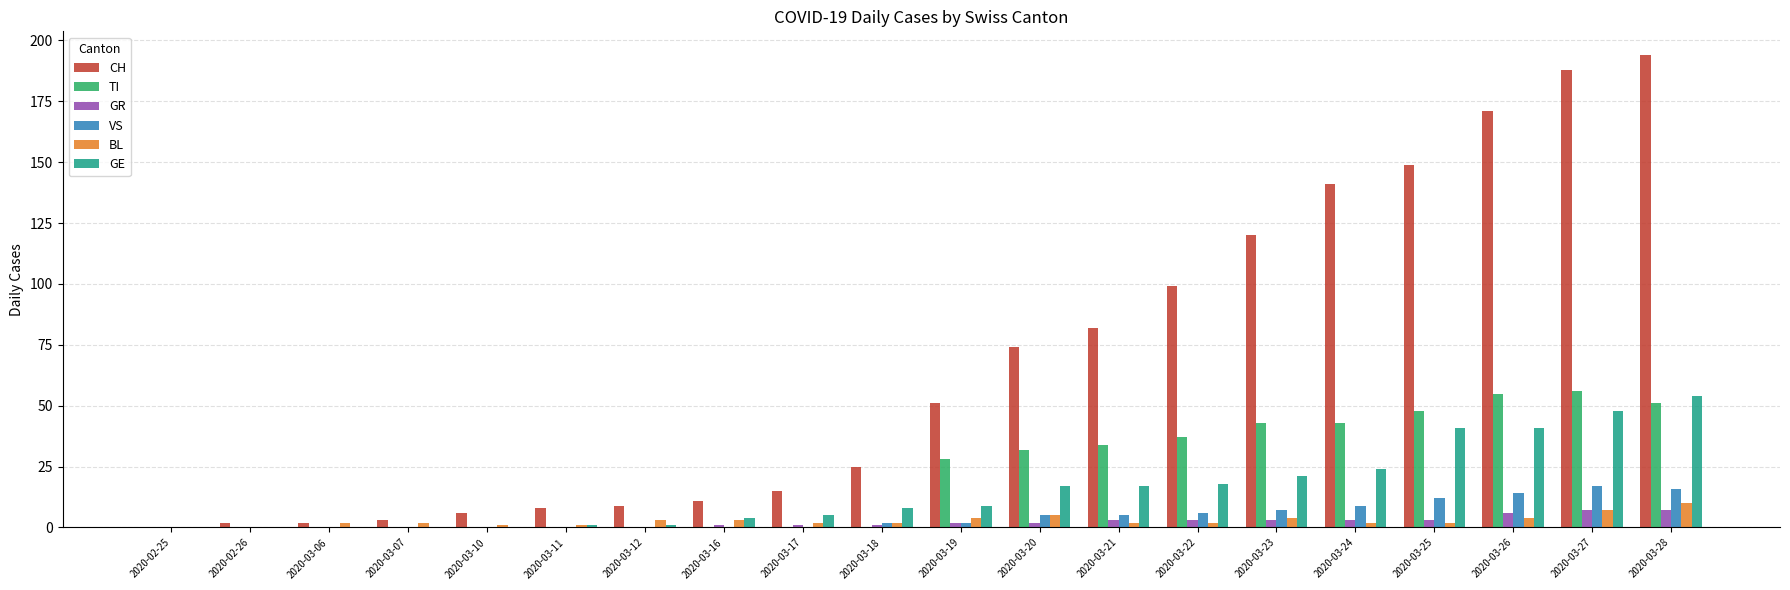

What is the sum of all TI values?

427